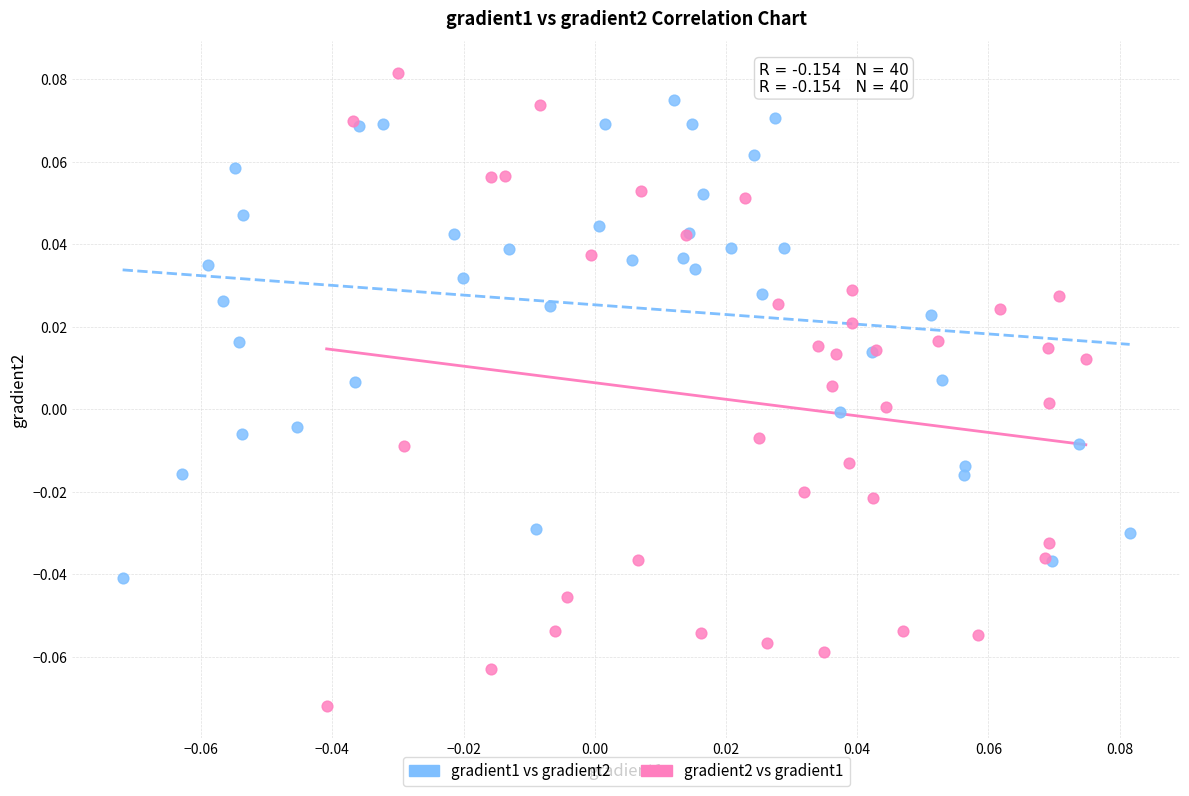

Which series has the largest Y range (max minus min)?

gradient2 vs gradient1